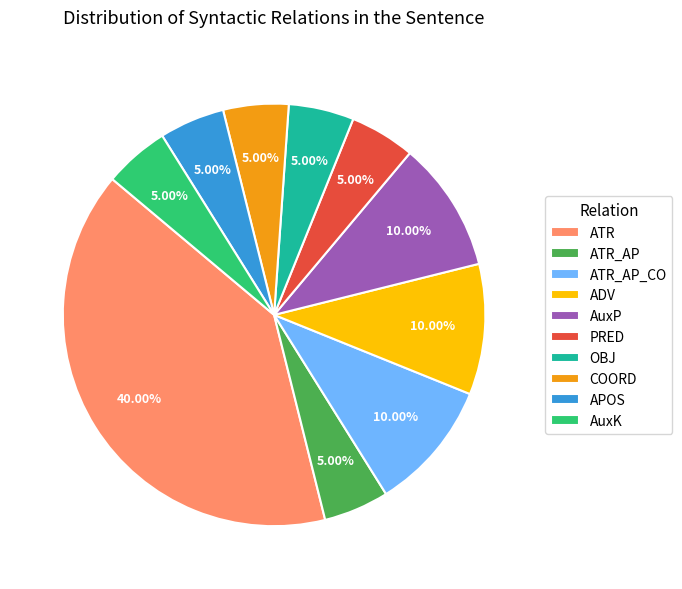

True or false: COORD accounts for 5% of the total.

True